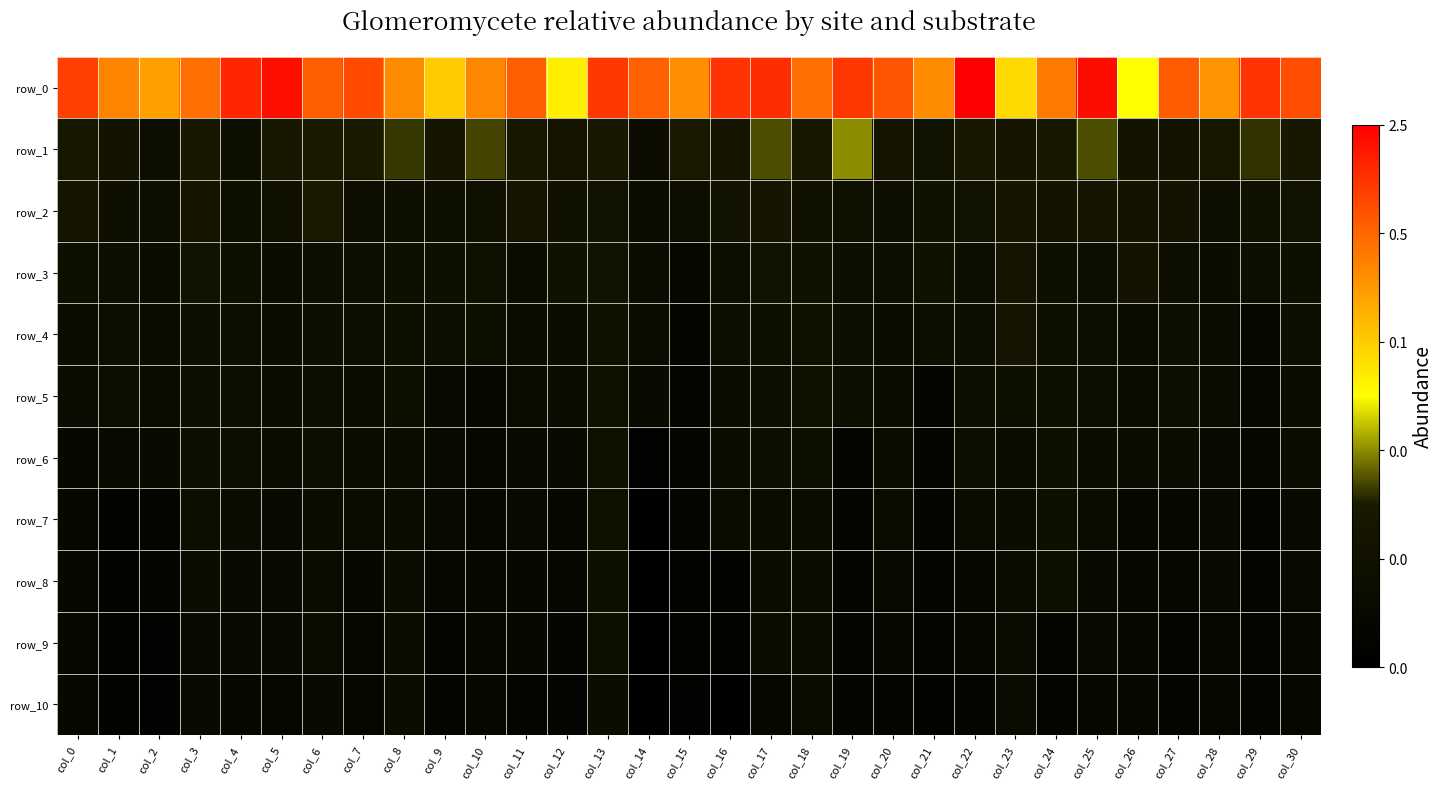

At which label is row_0 closest to 15?

col_2